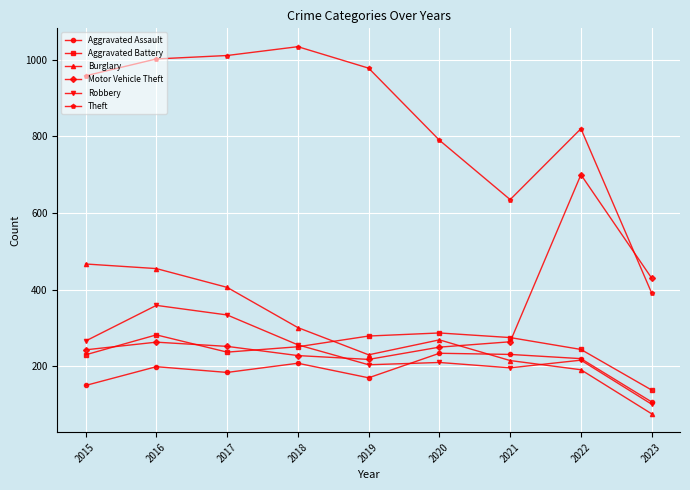

True or false: Burglary and Theft cross at least once.

False